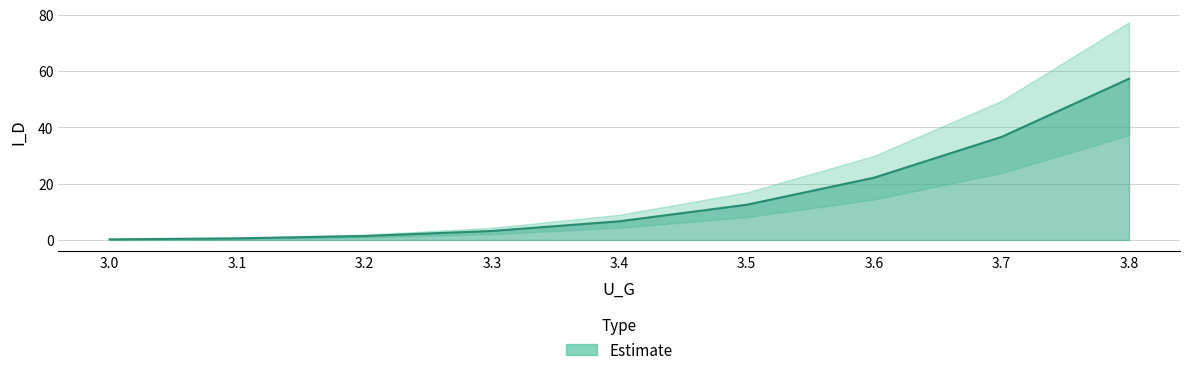

Reading left to right, extract all data points from this chart.

3.0=0.2	3.1=0.6	3.2=1.4	3.3=3.2	3.4=6.6	3.5=12.5	3.6=22.1	3.7=36.6	3.8=57.2